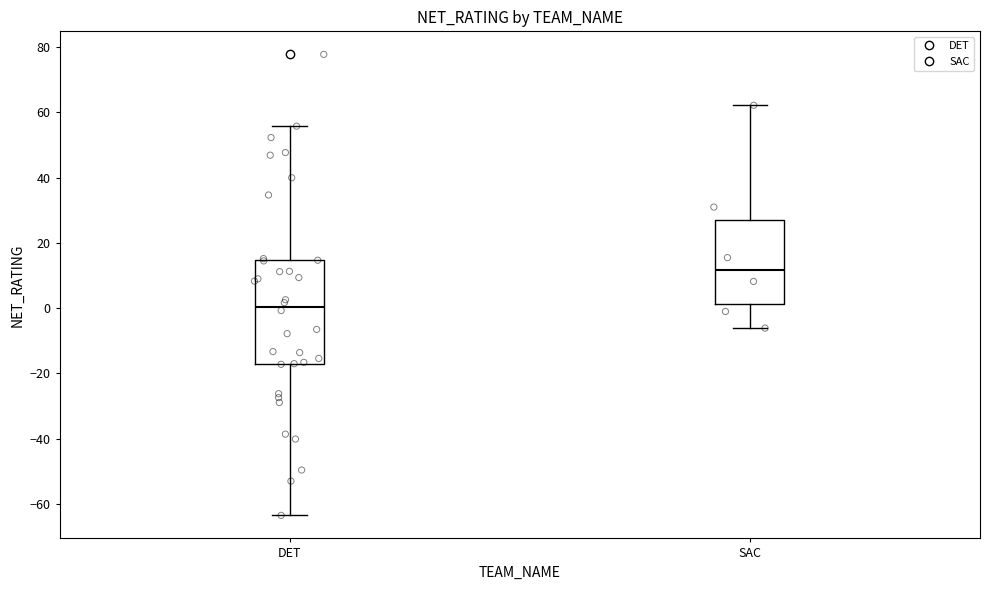

Which box's median line is the lowest?

DET